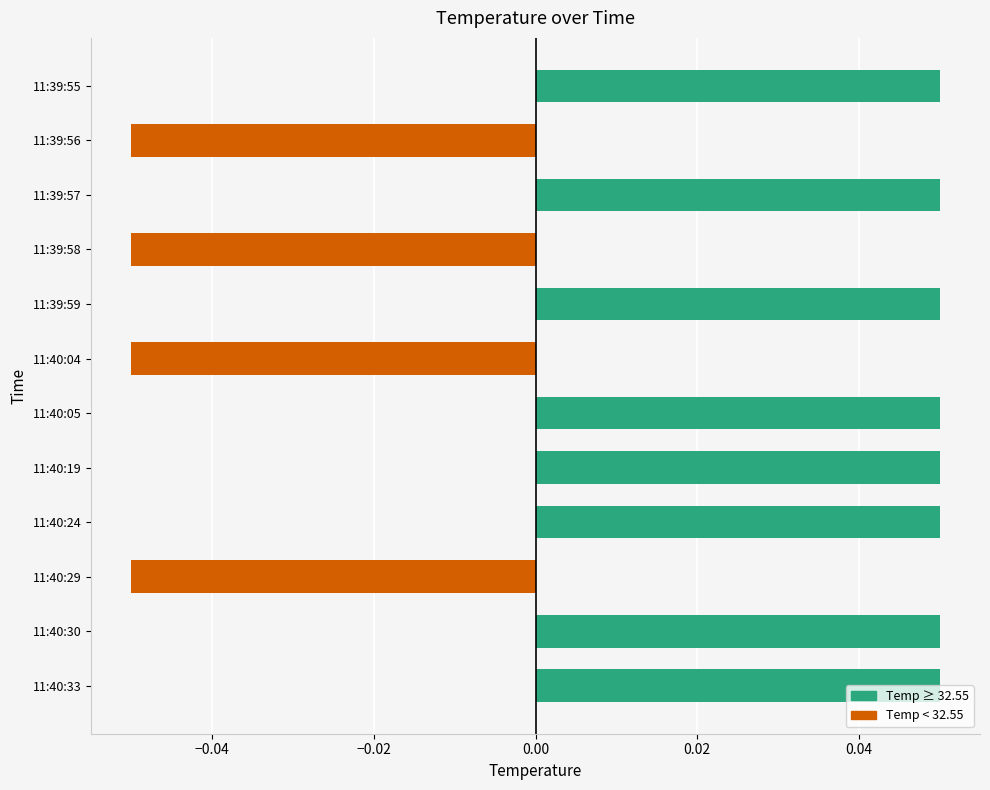

What is the label of the 9th bar from the bottom?

11:39:58